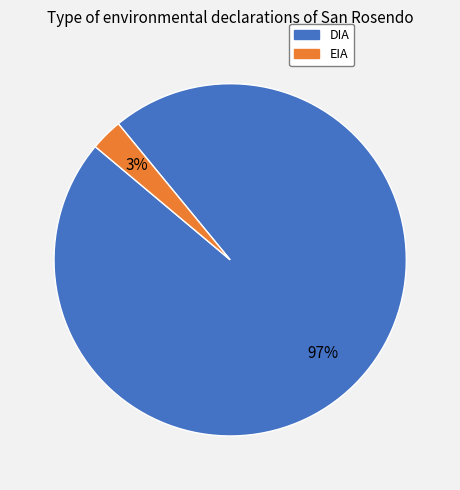

True or false: DIA accounts for 97% of the total.

True